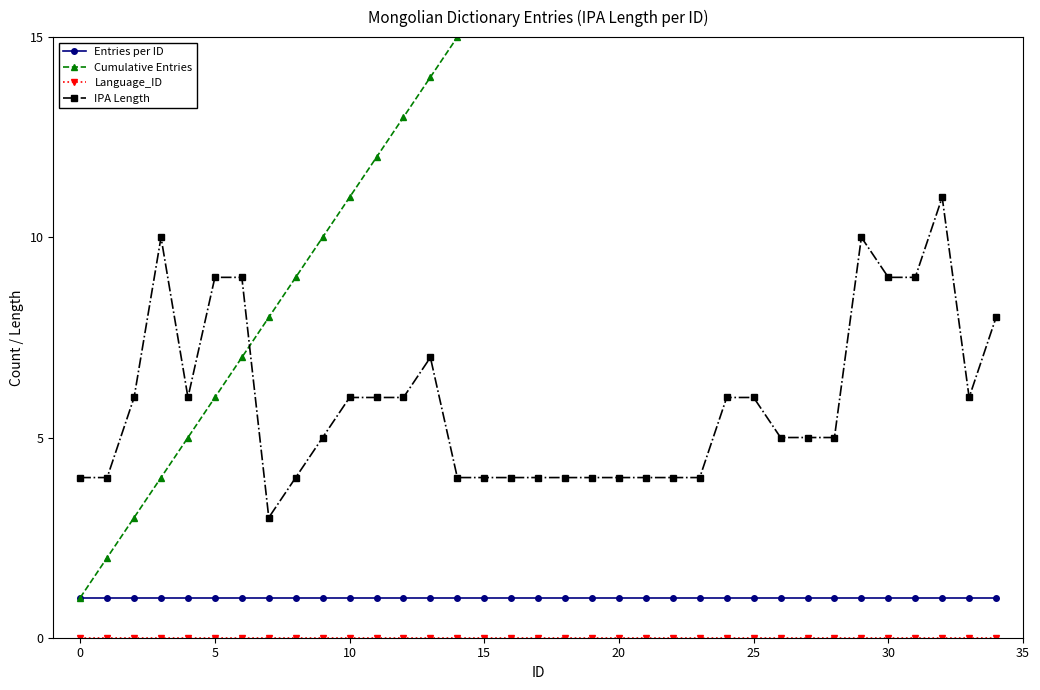

What is the label of the 22nd point from the left?

21